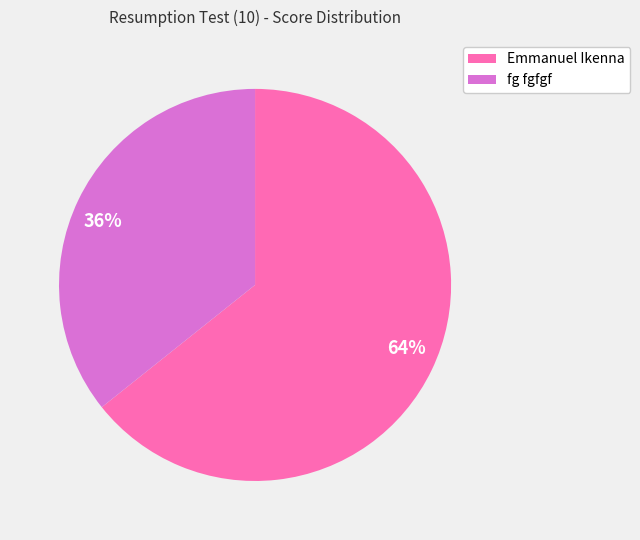

Is fg fgfgf the majority of the pie?

No